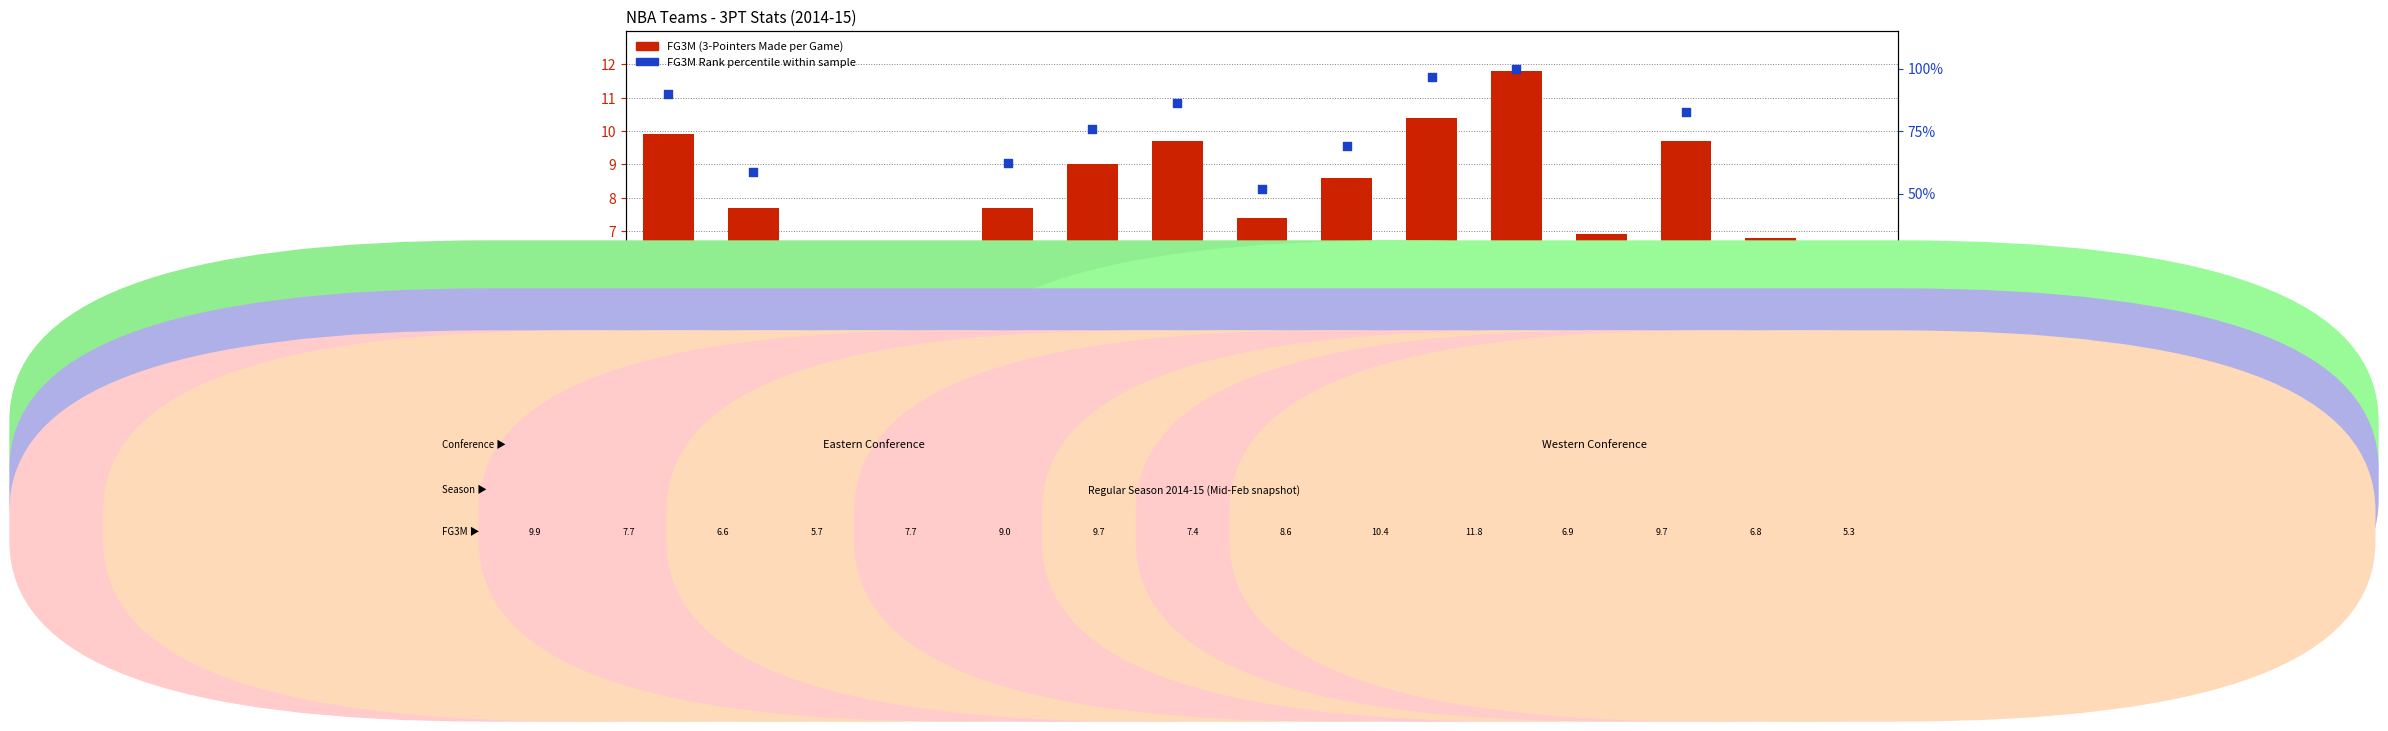

At how many categories does at least one series exceed 54?

9